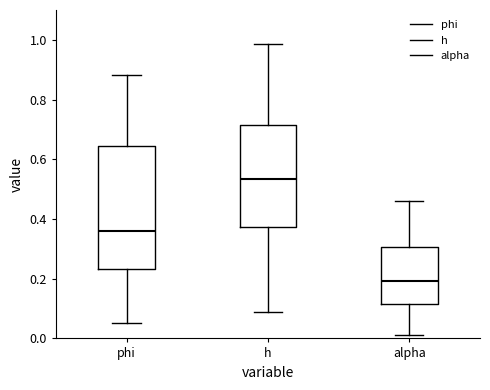

Reading left to right, read every box against the y-axis: the position of its median line, the range the box covers, and the ends of its whiskers. The values are not printed on the chart, so give them approximately, as read against the axis.

phi: median 0.36, box 0.24 to 0.64, whiskers 0.06 to 0.88
h: median 0.54, box 0.38 to 0.72, whiskers 0.08 to 0.98
alpha: median 0.20, box 0.12 to 0.30, whiskers 0.02 to 0.46